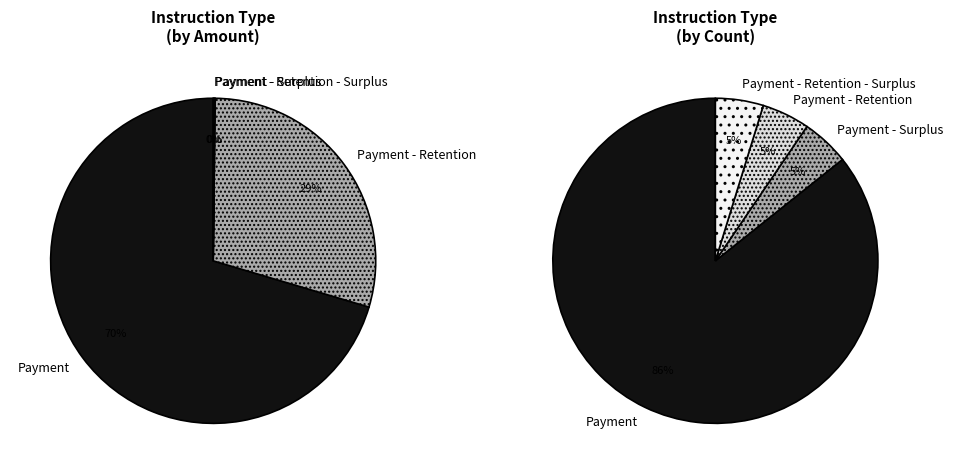

Is the sum of Retention and Payment - Retention - Surplus greater than half?

No